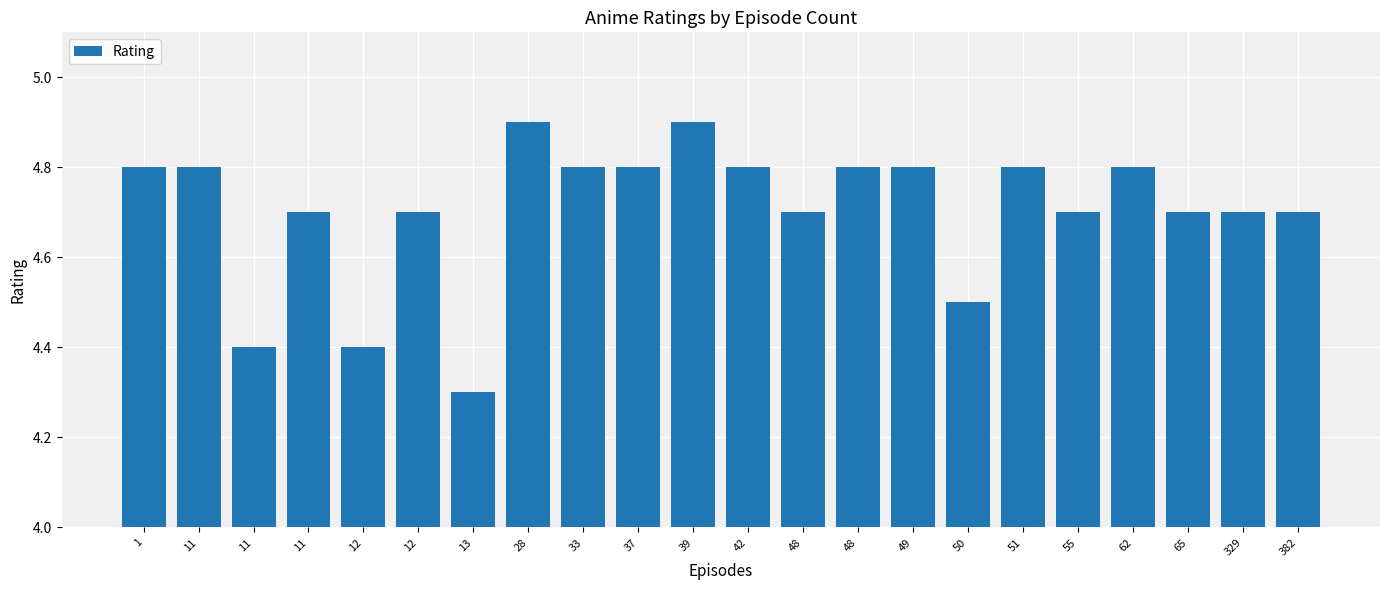

What is the maximum value shown in the chart?

4.9